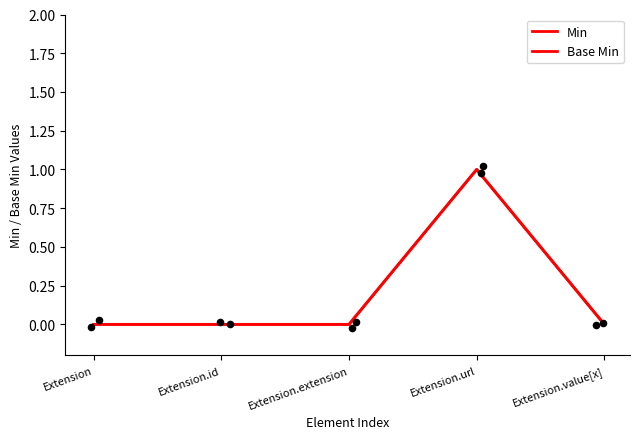

At which category is the sum across all series the highest?

Extension.url